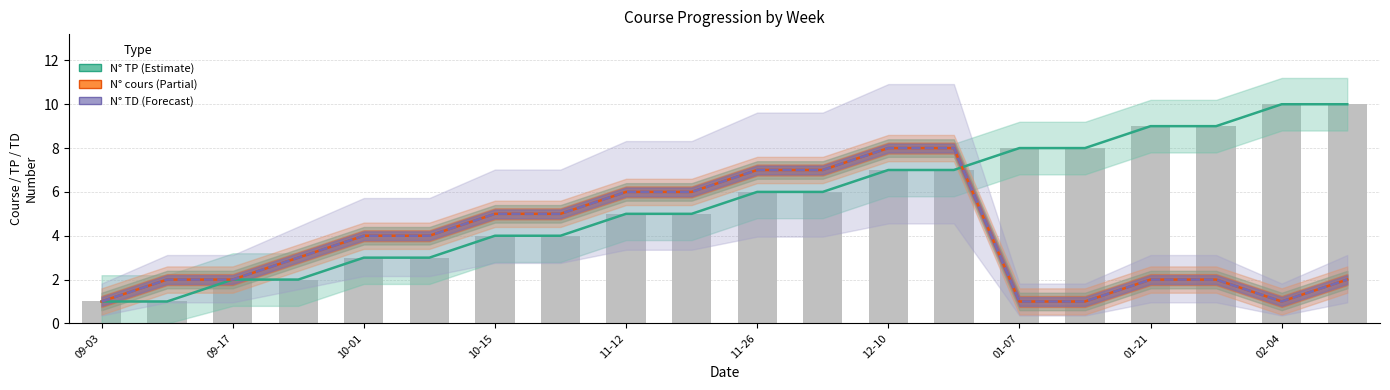

What is the difference between the highest and lowest values at 10-01?

1